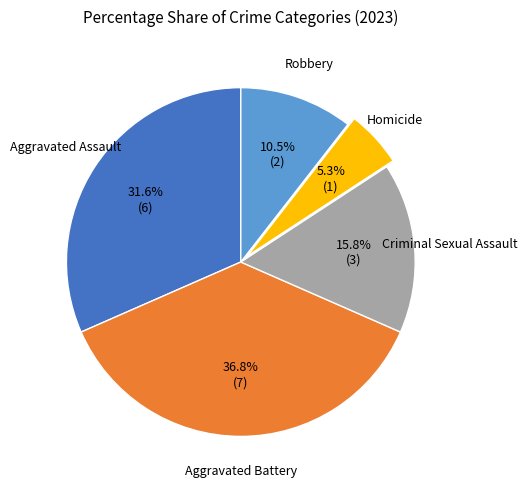

To the nearest percent, what is the average slice percentage?

20%